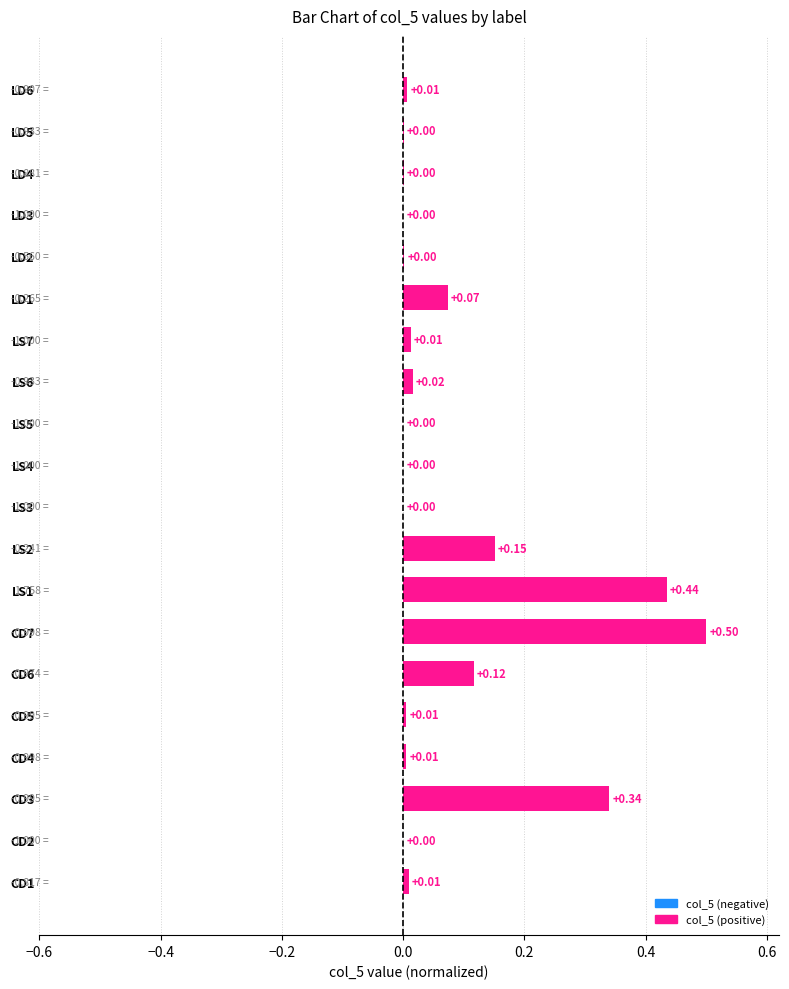

How many series are shown in this chart?

1